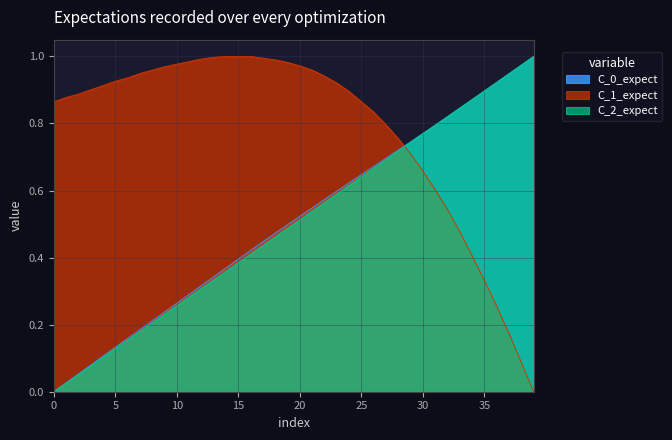

What is the label of the 4th point from the right?

36